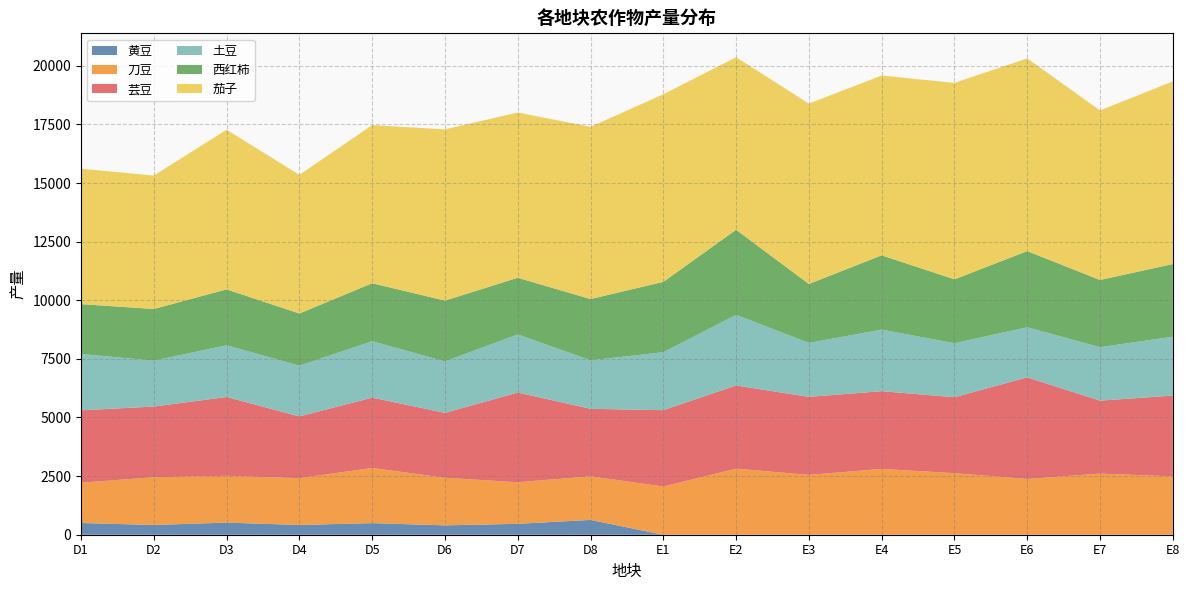

Reading left to right, list all the values displayed in this chart.

黄豆: 499.9	416.7	517.0	416.5	495.3	399.6	465.2	630.9	0.0	0.0	0.0	0.0	0.0	0.0	0.0	0.0
刀豆: 1718.6	2034.9	1996.2	1996.4	2351.6	2029.7	1772.3	1860.3	2056.7	2817.9	2552.4	2806.7	2624.6	2377.9	2606.8	2489.1
芸豆: 3089.3	3015.7	3361.5	2634.4	3000.8	2769.4	3826.6	2880.4	3256.3	3549.1	3327.4	3315.9	3239.7	4334.5	3112.4	3445.7
土豆: 2401.9	1955.5	2207.1	2162.7	2405.9	2193.4	2481.9	2066.7	2471.1	3010.5	2301.9	2626.3	2304.0	2135.5	2278.3	2512.9
西红柿: 2126.4	2206.0	2382.9	2226.0	2473.7	2594.1	2414.9	2614.1	3001.2	3629.9	2514.2	3167.7	2725.6	3249.7	2867.4	3098.8
茄子: 5777.9	5690.1	6810.6	5914.7	6743.4	7303.5	7049.0	7346.7	8000.8	7360.3	7694.0	7670.3	8378.3	8219.2	7234.6	7789.0